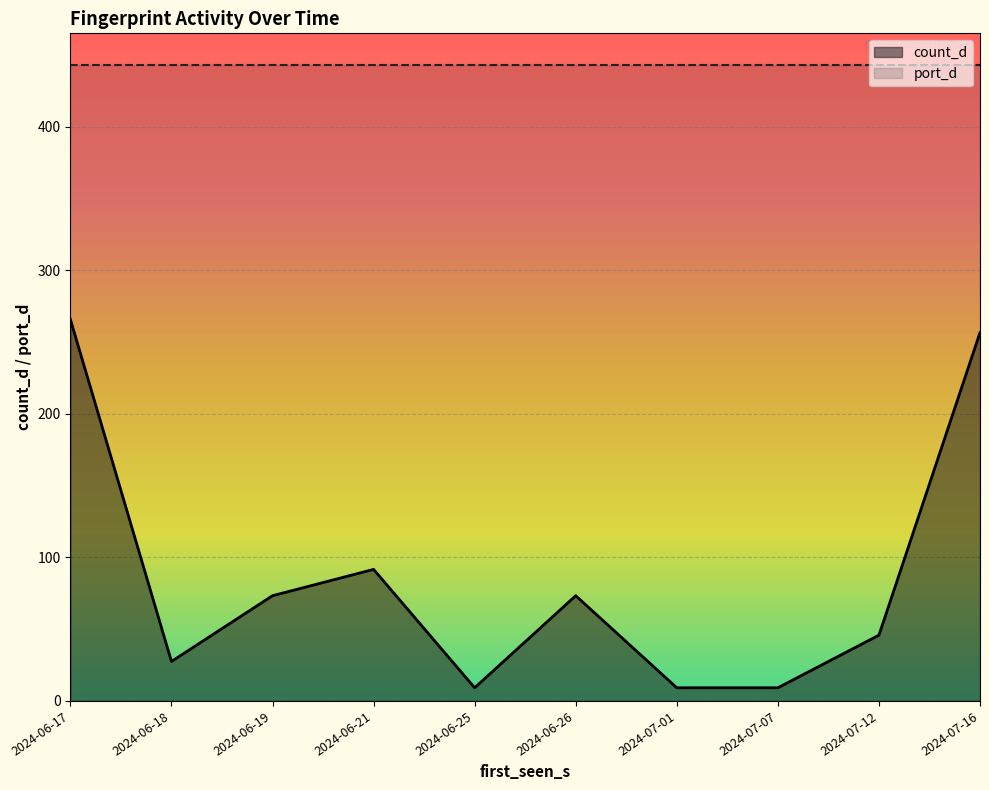

True or false: port_d has a value of 443 at 2024-07-16.

True